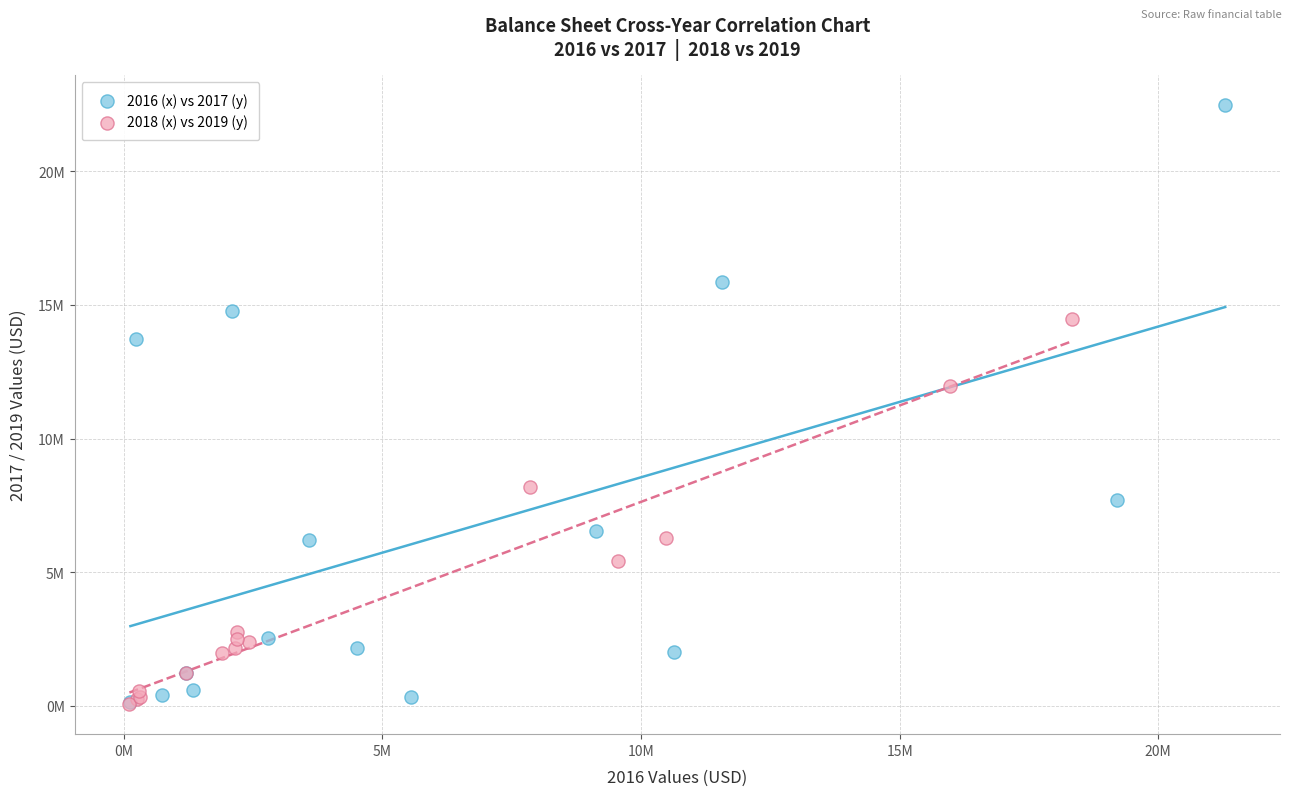

Which series contains the highest Y value?

2016 (x) vs 2017 (y)